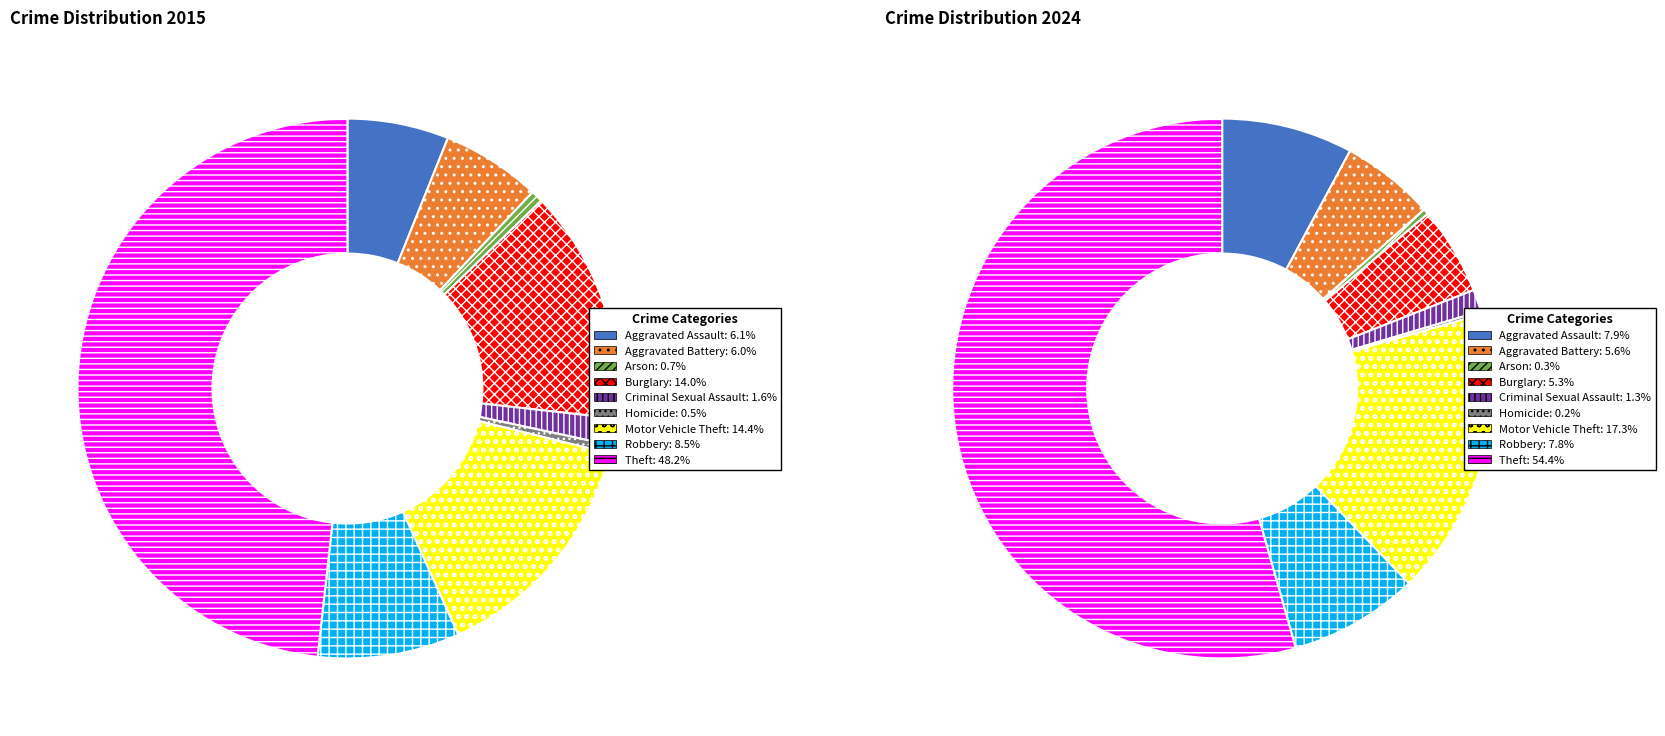

What percentage is the Aggravated Assault slice, to the nearest percent?

8%